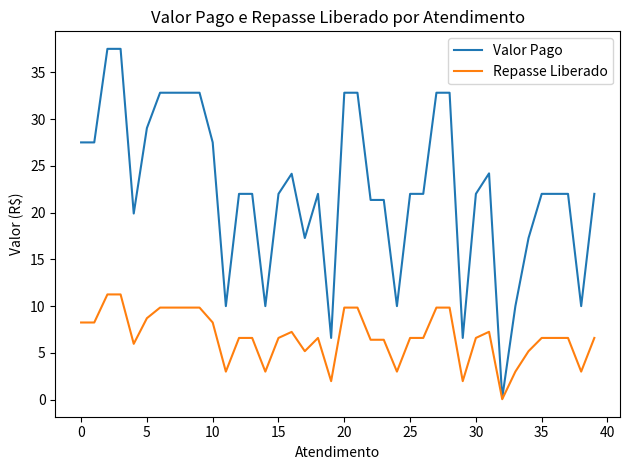

Which series has the widest spread of values?

Valor Pago